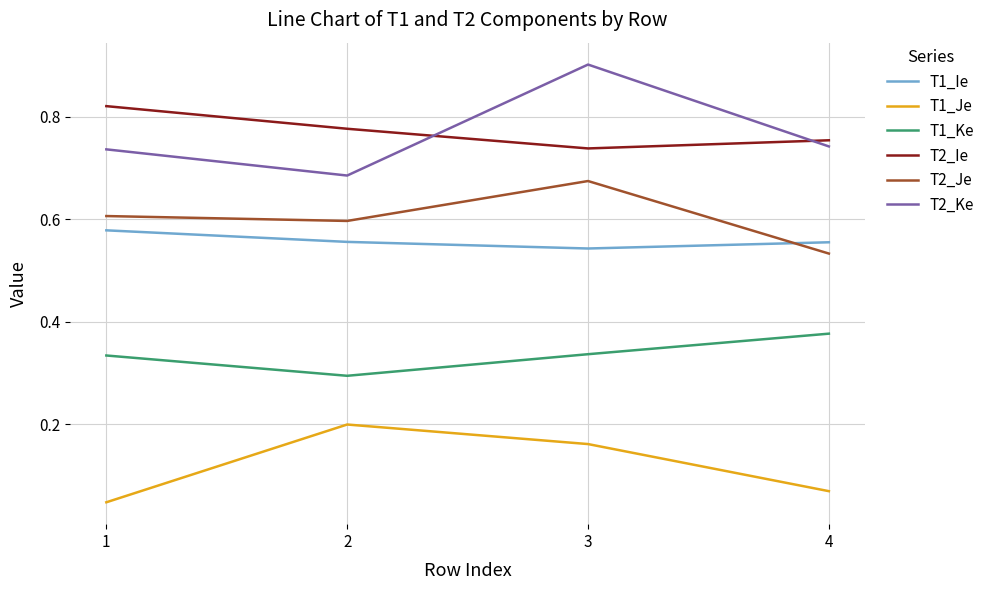

Which category has the lowest value in the T1_Ke series?

2